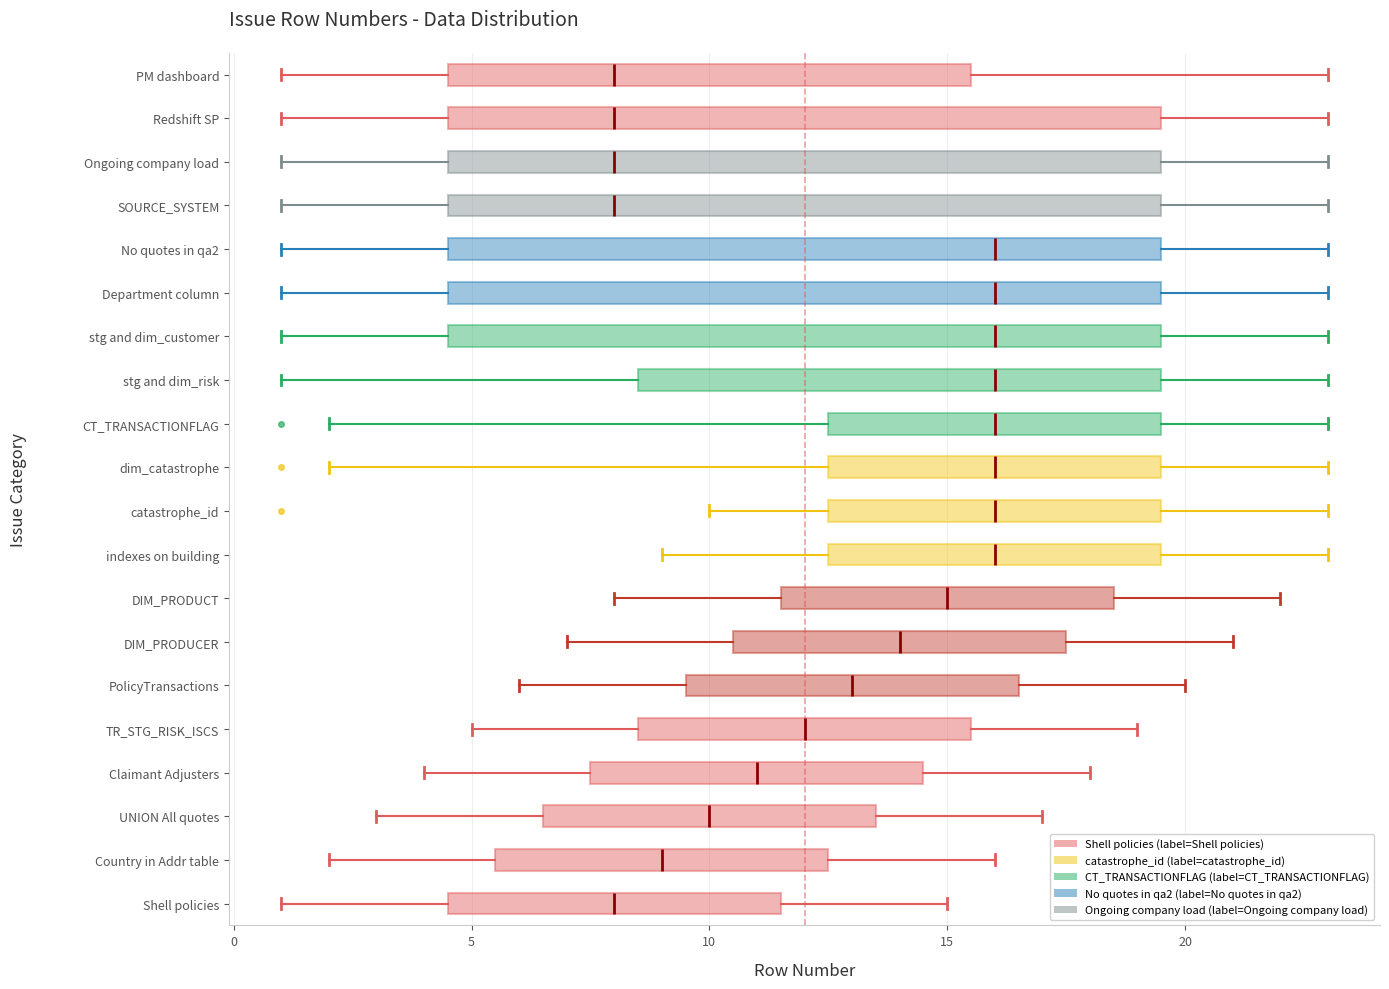

Reading bottom to top, transcribe this box plot: for each box, give where its median line is, the range the box spans, and where its two whiskers end, as read against the x-axis. The values are not printed on the chart, so give them approximately, as read against the axis.

Shell policies: median 8.0, box 4.5 to 11.5, whiskers 1.0 to 15.0
Country in Addr table: median 9.0, box 5.5 to 12.5, whiskers 2.0 to 16.0
UNION All quotes: median 10.0, box 6.5 to 13.5, whiskers 3.0 to 17.0
Claimant Adjusters: median 11.0, box 7.5 to 14.5, whiskers 4.0 to 18.0
TR_STG_RISK_ISCS: median 12.0, box 8.5 to 15.5, whiskers 5.0 to 19.0
PolicyTransactions: median 13.0, box 9.5 to 16.5, whiskers 6.0 to 20.0
DIM_PRODUCER: median 14.0, box 10.5 to 17.5, whiskers 7.0 to 21.0
DIM_PRODUCT: median 15.0, box 11.5 to 18.5, whiskers 8.0 to 22.0
indexes on building: median 16.0, box 12.5 to 19.5, whiskers 9.0 to 23.0
catastrophe_id: median 16.0, box 12.5 to 19.5, whiskers 10.0 to 23.0
dim_catastrophe: median 16.0, box 12.5 to 19.5, whiskers 2.0 to 23.0
CT_TRANSACTIONFLAG: median 16.0, box 12.5 to 19.5, whiskers 2.0 to 23.0
stg and dim_risk: median 16.0, box 8.5 to 19.5, whiskers 1.0 to 23.0
stg and dim_customer: median 16.0, box 4.5 to 19.5, whiskers 1.0 to 23.0
Department column: median 16.0, box 4.5 to 19.5, whiskers 1.0 to 23.0
No quotes in qa2: median 16.0, box 4.5 to 19.5, whiskers 1.0 to 23.0
SOURCE_SYSTEM: median 8.0, box 4.5 to 19.5, whiskers 1.0 to 23.0
Ongoing company load: median 8.0, box 4.5 to 19.5, whiskers 1.0 to 23.0
Redshift SP: median 8.0, box 4.5 to 19.5, whiskers 1.0 to 23.0
PM dashboard: median 8.0, box 4.5 to 15.5, whiskers 1.0 to 23.0